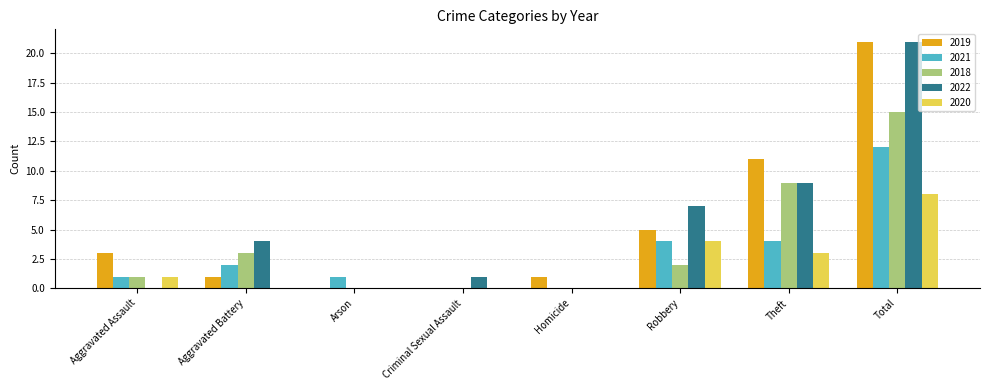

At which category is the sum across all series the highest?

Total